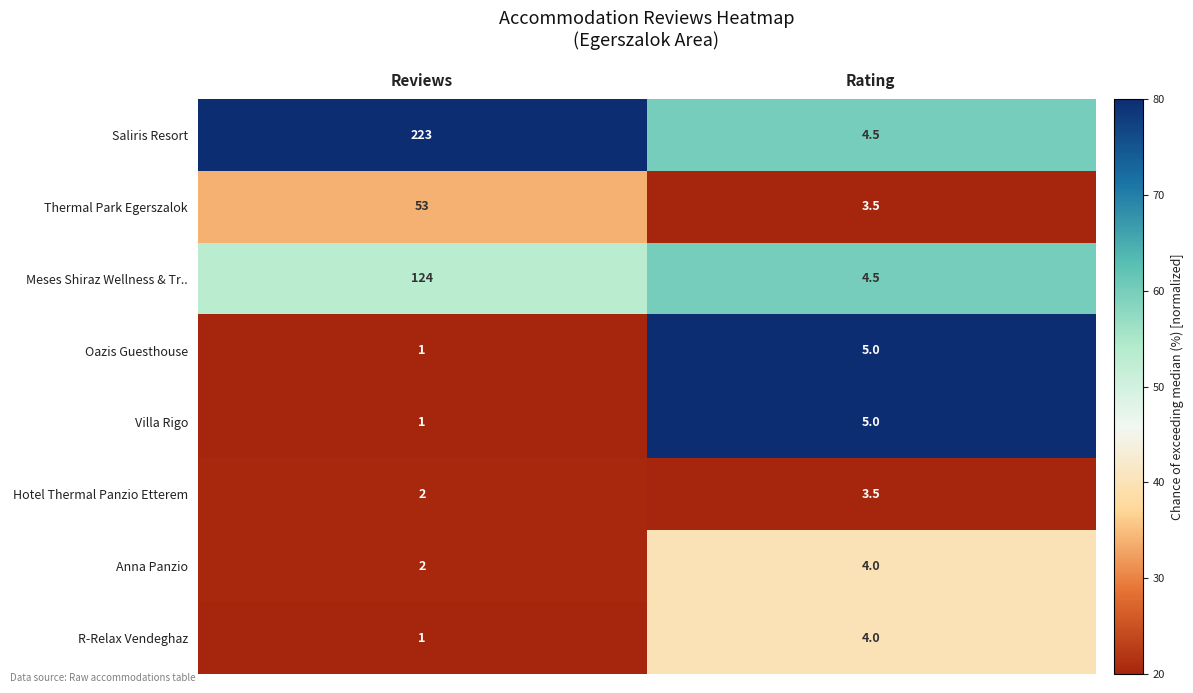

Where does the Hotel Thermal Panzio Etterem series first go above 3?

Rating